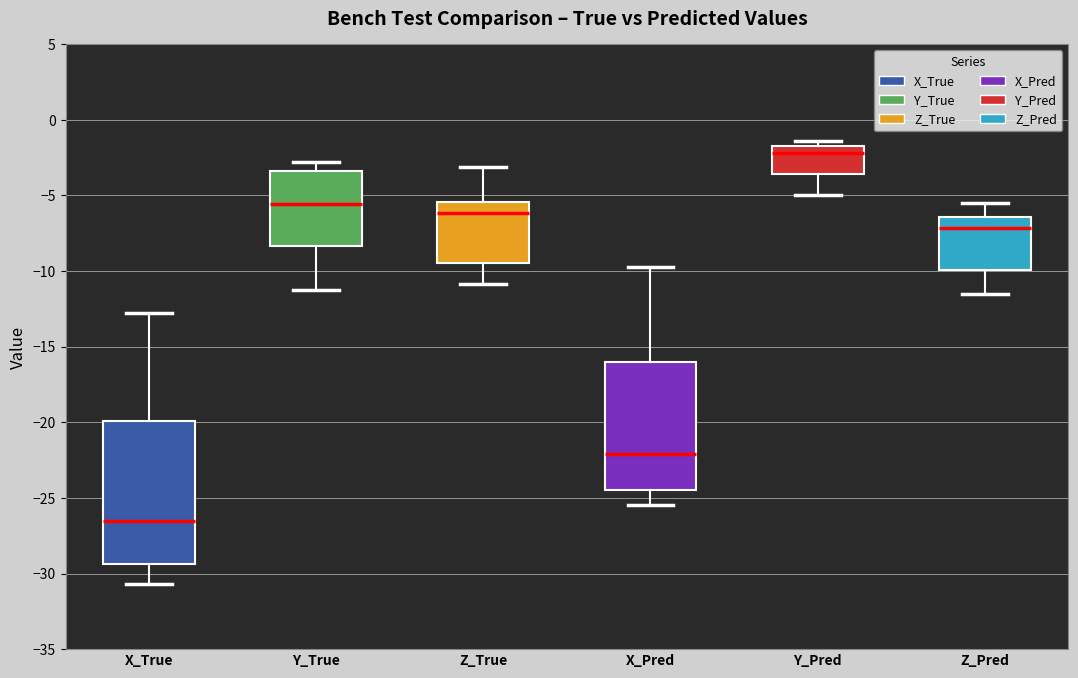

Reading left to right, transcribe this box plot: for each box, give where its median line is, the range the box spans, and where its two whiskers end, as read against the y-axis. The values are not printed on the chart, so give them approximately, as read against the axis.

X_True: median -26.5, box -29.5 to -20.0, whiskers -30.5 to -13.0
Y_True: median -5.5, box -8.5 to -3.5, whiskers -11.5 to -3.0
Z_True: median -6.0, box -9.5 to -5.5, whiskers -11.0 to -3.0
X_Pred: median -22.0, box -24.5 to -16.0, whiskers -25.5 to -9.5
Y_Pred: median -2.0, box -3.5 to -1.5, whiskers -5.0 to -1.5 (just above the box's upper edge)
Z_Pred: median -7.0, box -10.0 to -6.5, whiskers -11.5 to -5.5